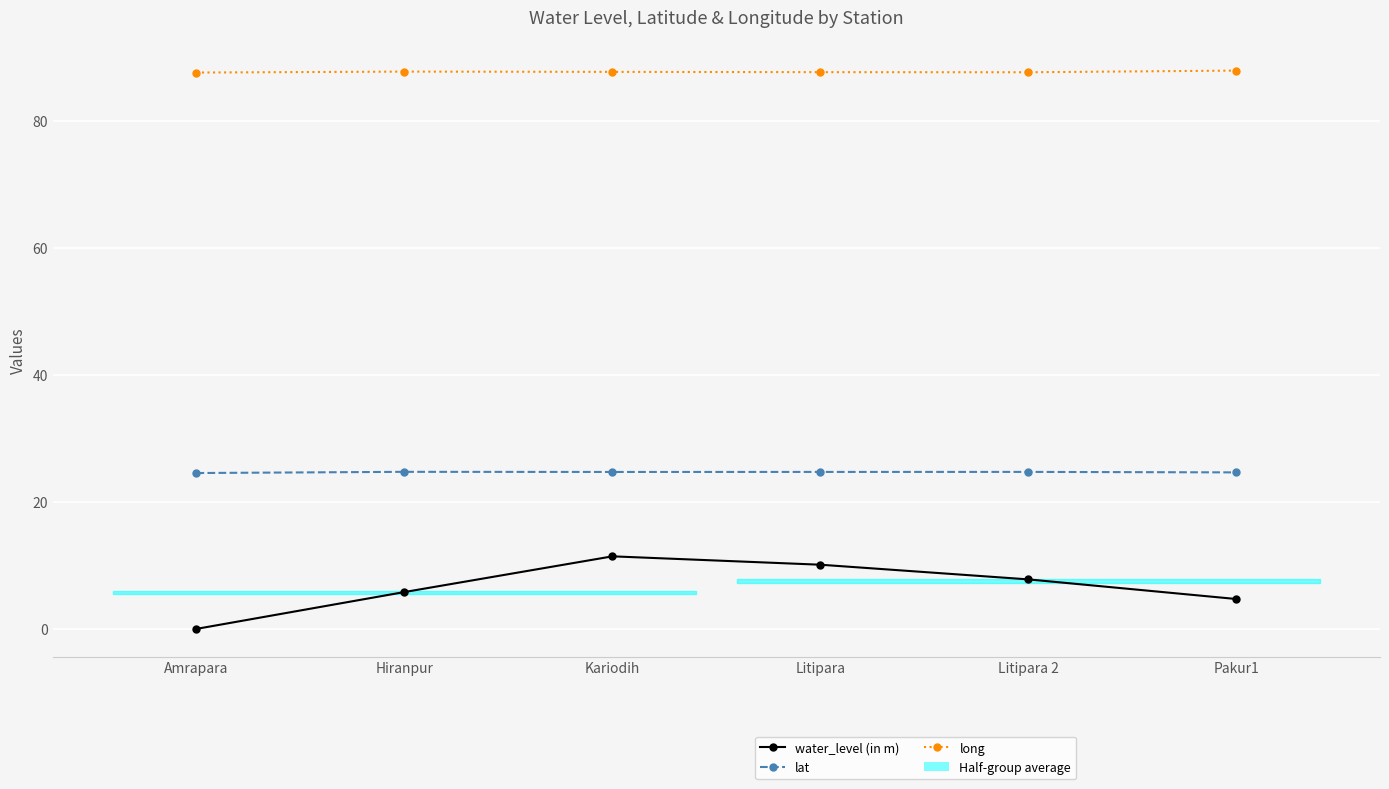

Reading right to left, transcribe all the data shown in this chart.

water_level (in m): Pakur1=4.7	Litipara 2=7.8	Litipara=10.1	Kariodih=11.4	Hiranpur=5.8	Amrapara=0.0
lat: Pakur1=24.6	Litipara 2=24.7	Litipara=24.7	Kariodih=24.7	Hiranpur=24.7	Amrapara=24.5
long: Pakur1=87.9	Litipara 2=87.6	Litipara=87.6	Kariodih=87.7	Hiranpur=87.7	Amrapara=87.6